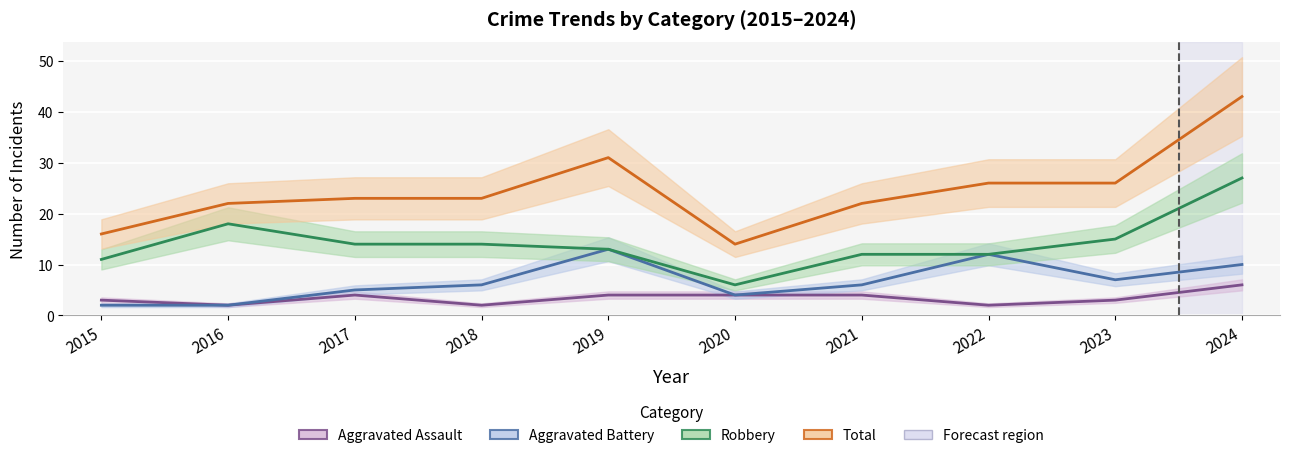

Reading right to left, list all the values displayed in this chart.

Aggravated Assault: 6	3	2	4	4	4	2	4	2	3
Aggravated Battery: 10	7	12	6	4	13	6	5	2	2
Robbery: 27	15	12	12	6	13	14	14	18	11
Total: 43	26	26	22	14	31	23	23	22	16